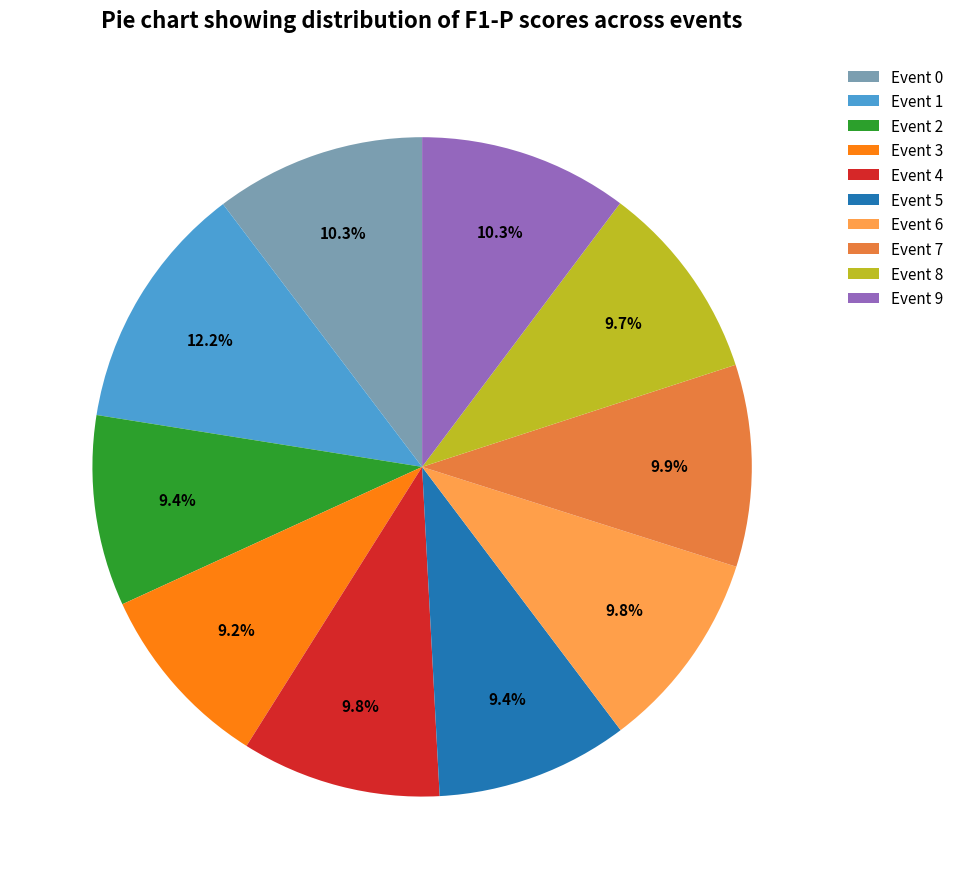

To the nearest percent, what is the combined percentage of Event 0 and Event 2?

20%